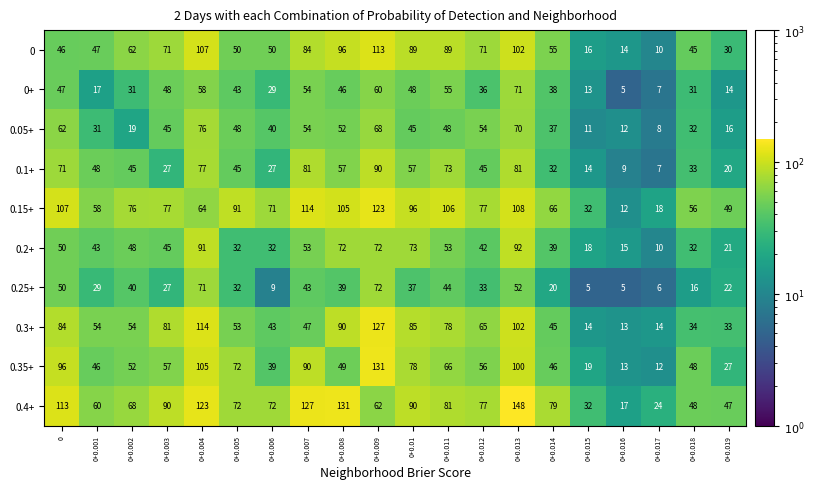

List the series in order of their peak value, lowest first.

0+, 0.25+, 0.05+, 0.1+, 0.2+, 0, 0.15+, 0.3+, 0.35+, 0.4+